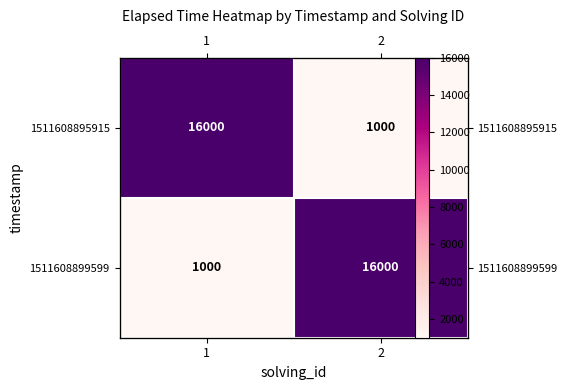

Is it true that 1511608899599 equals 1439 at 1?

False